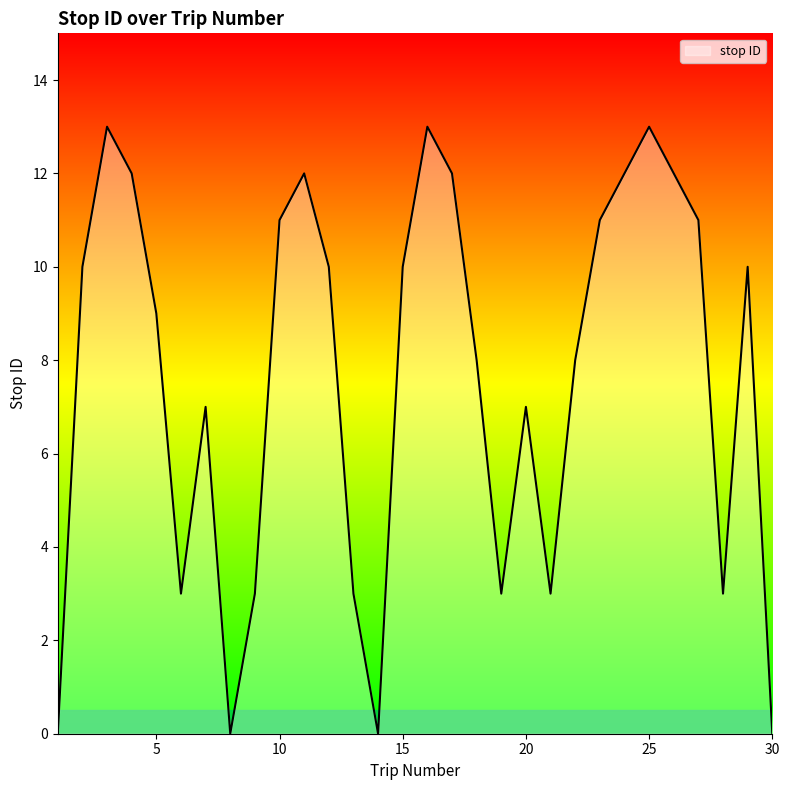

What is the difference between the maximum and minimum values?

13